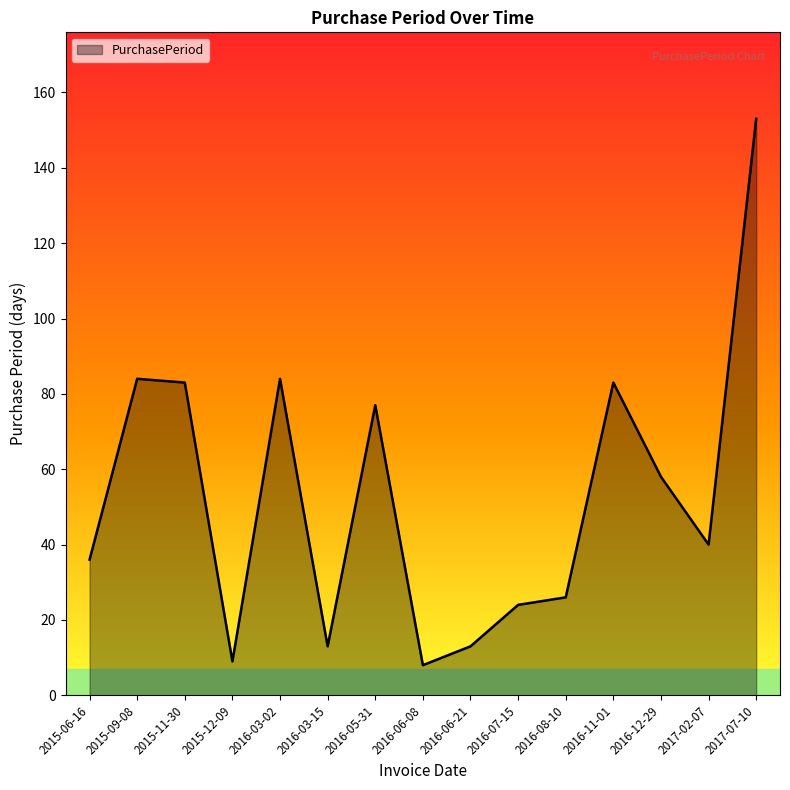

Reading right to left, what are all the values shown in this chart?

153	40	58	83	26	24	13	8	77	13	84	9	83	84	36